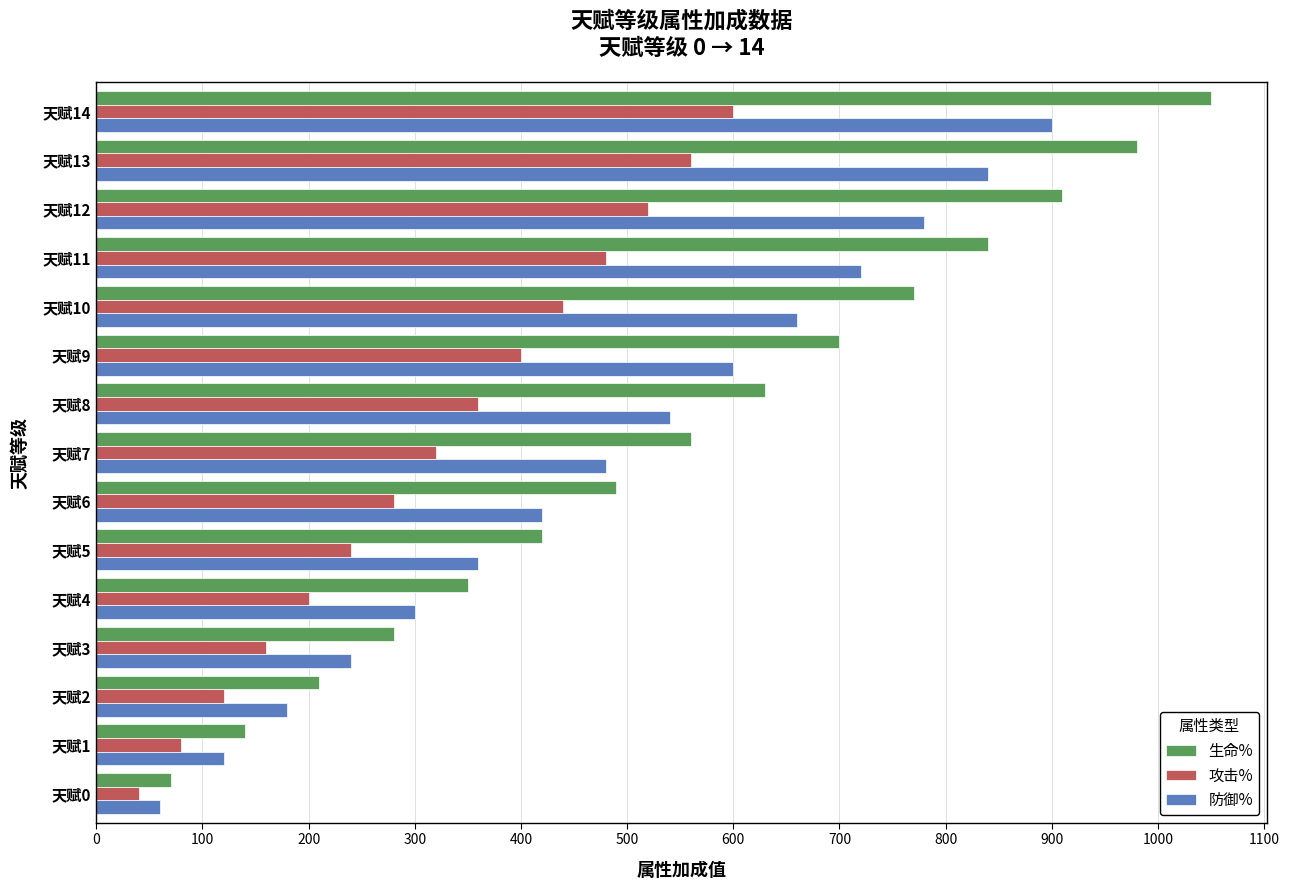

List the labels in order of 攻击% value, smallest first.

天赋0, 天赋1, 天赋2, 天赋3, 天赋4, 天赋5, 天赋6, 天赋7, 天赋8, 天赋9, 天赋10, 天赋11, 天赋12, 天赋13, 天赋14